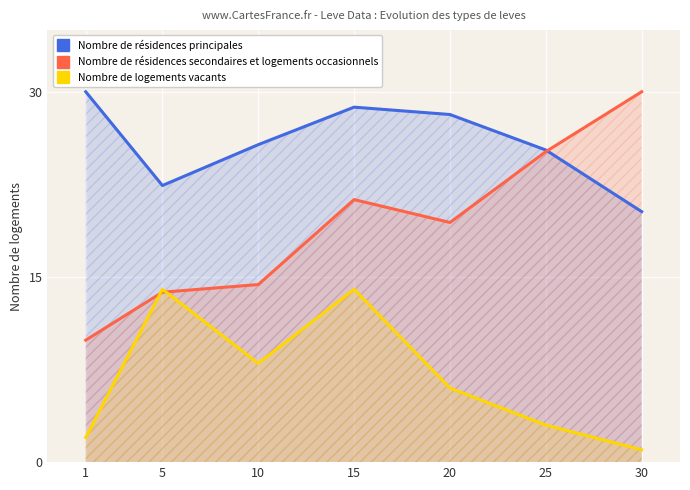

Which has a higher value, 1 or 20?

1